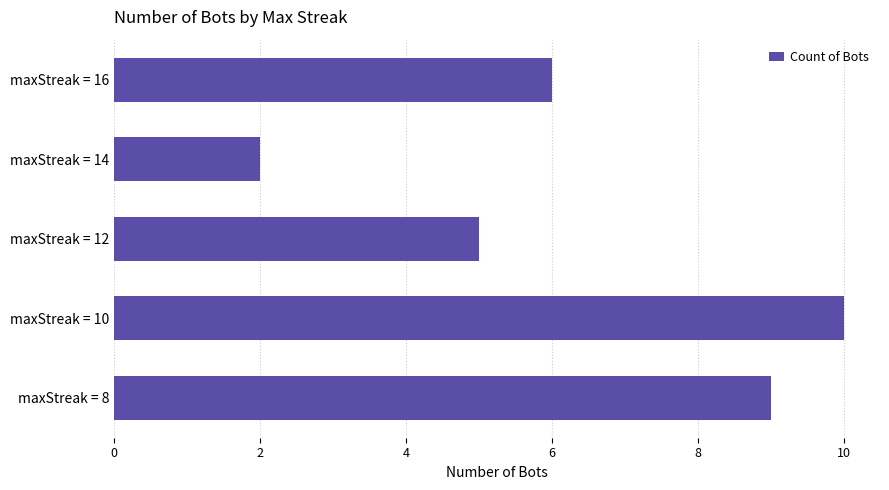

Rank the categories by value from lowest to highest.

maxStreak = 14, maxStreak = 12, maxStreak = 16, maxStreak = 8, maxStreak = 10